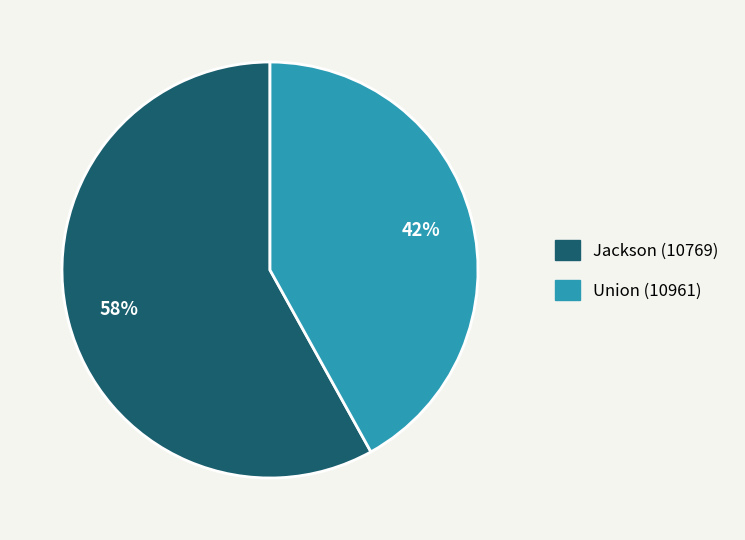

To the nearest percent, what is the difference between the Jackson (10769) and Union (10961) slice percentages?

16%